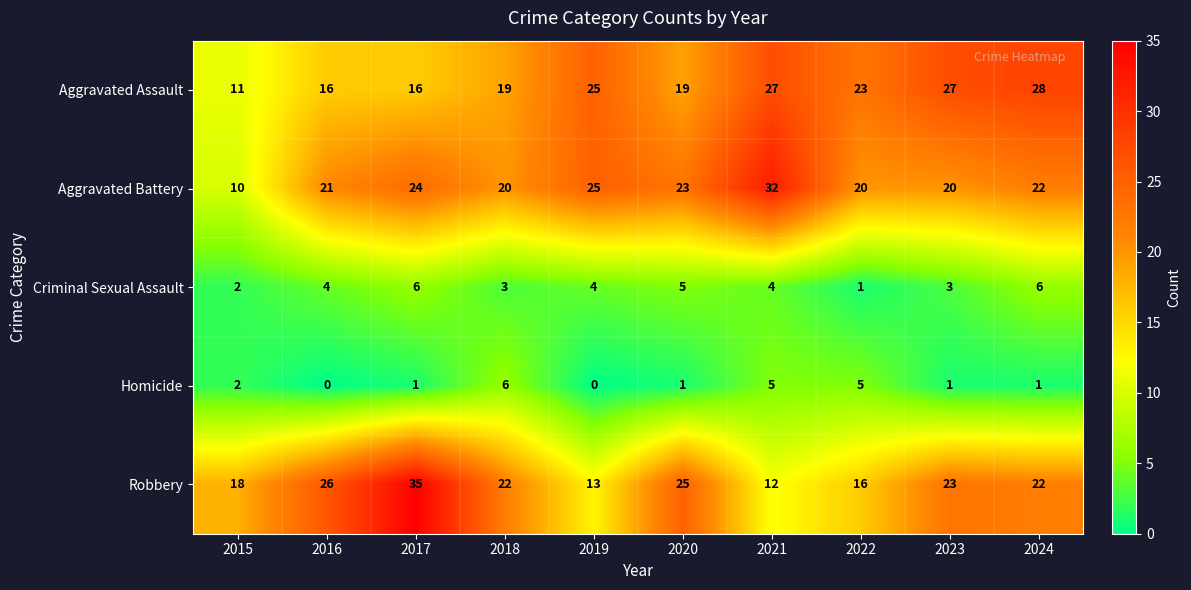

Rank the series at 2022 from lowest to highest value.

Criminal Sexual Assault, Homicide, Robbery, Aggravated Battery, Aggravated Assault